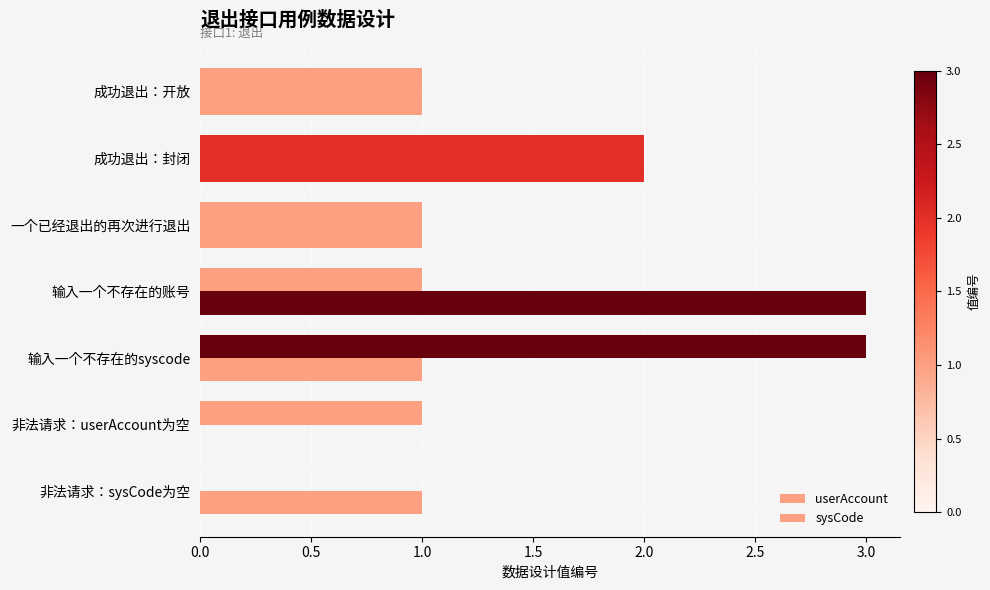

How many positive values does the userAccount series have?

6